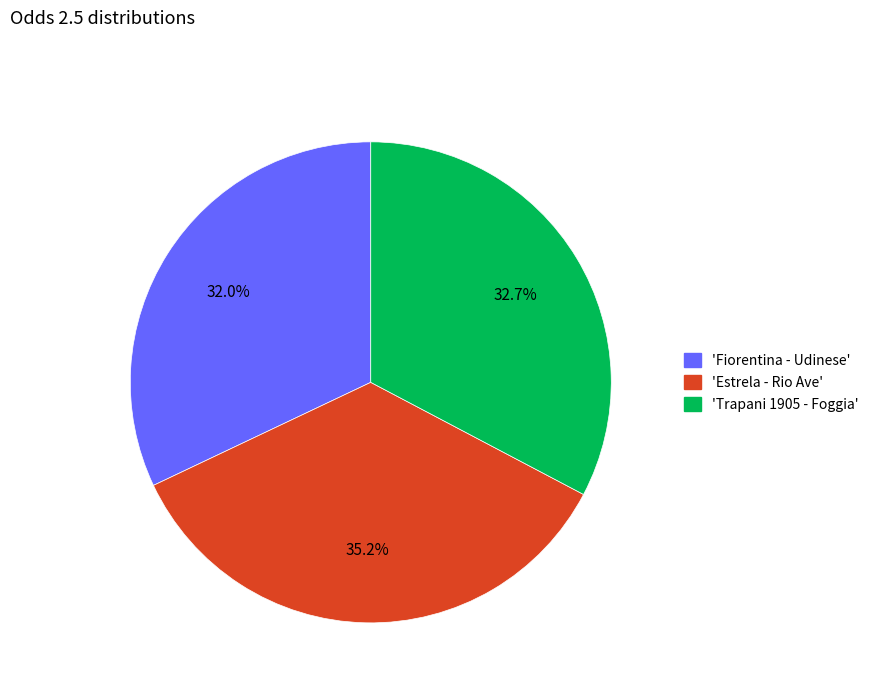

Is there a majority slice in this chart?

No